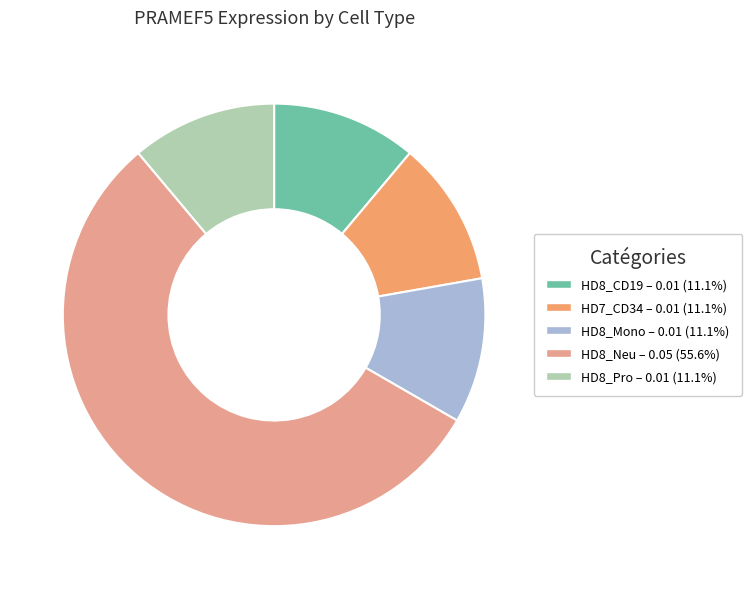

How many slices are in this pie chart?

5